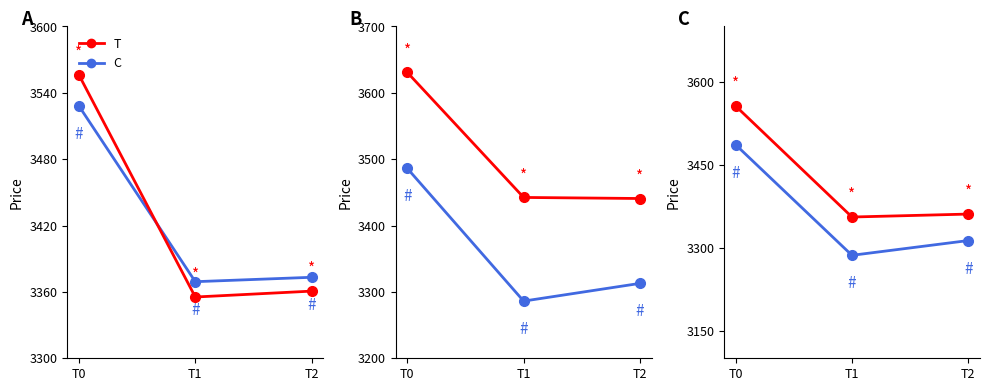

True or false: C has a value of 3286.2 at T1.

True